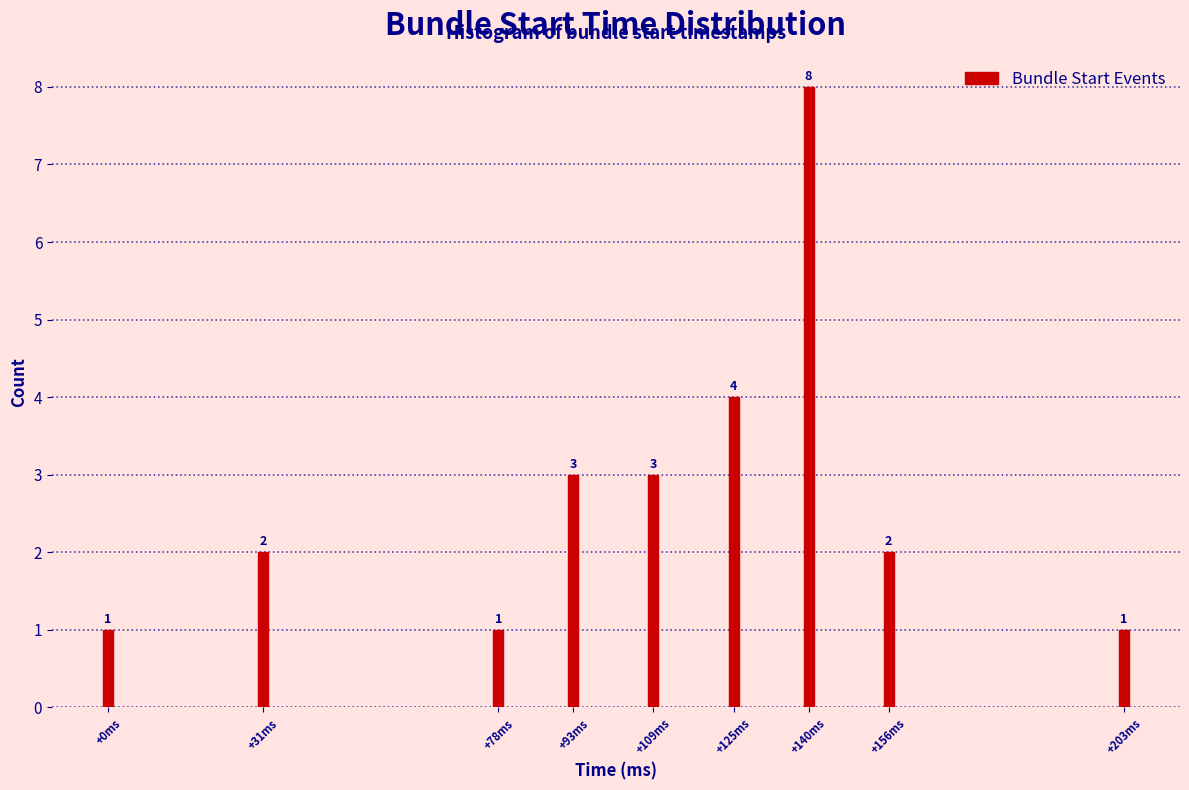

Reading left to right, transcribe all the data shown in this chart.

+0ms=1	+31ms=2	+78ms=1	+93ms=3	+109ms=3	+125ms=4	+140ms=8	+156ms=2	+203ms=1